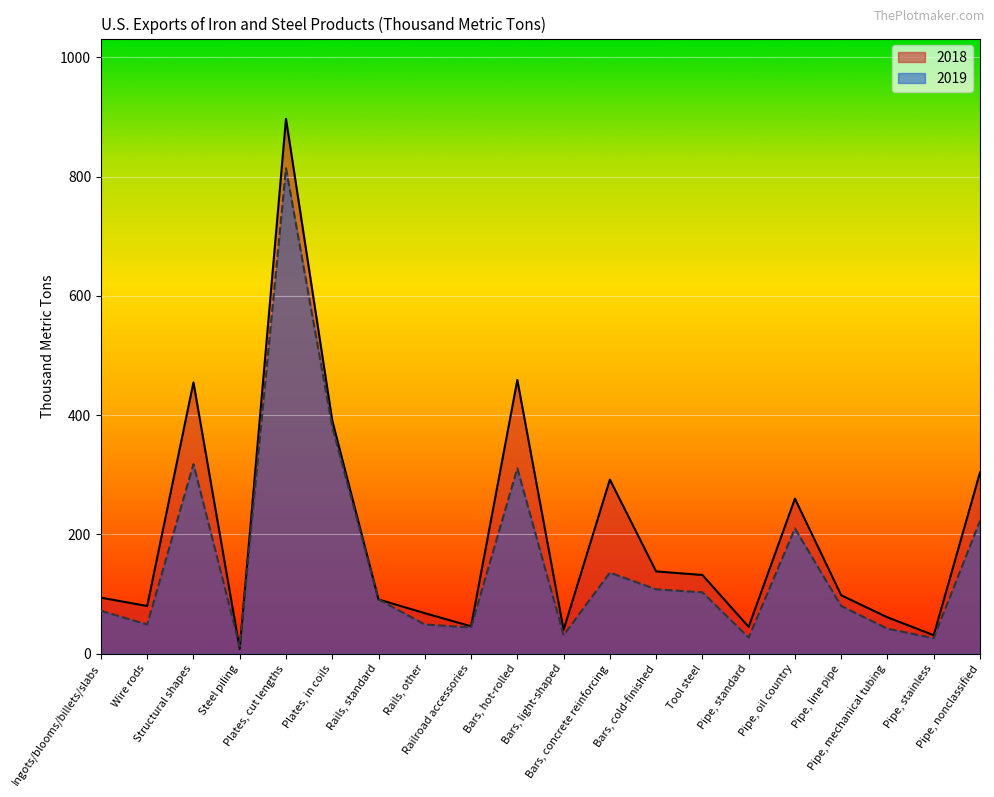

The value of 2019 at Railroad accessories is 44. True or false?

True